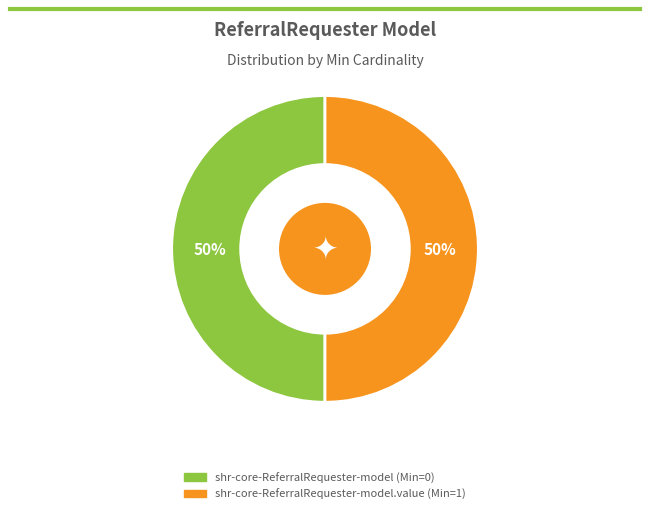

What is the largest slice in the pie chart?

shr-core-ReferralRequester-model.value